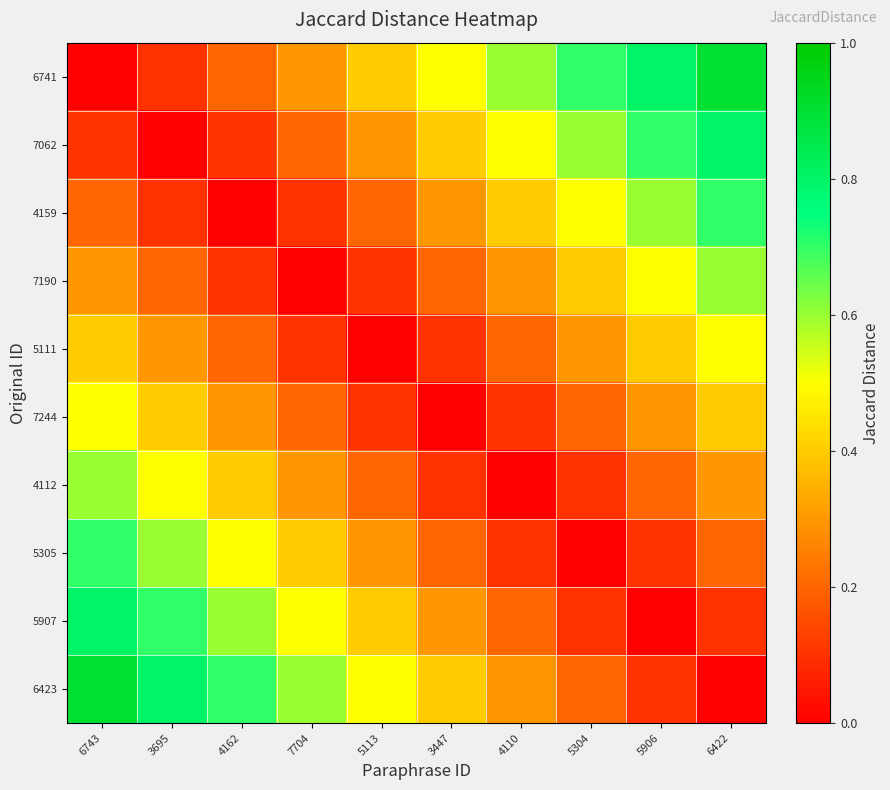

Reading left to right, transcribe all the data shown in this chart.

6741: 6743=0.0	3695=0.1	4162=0.2	7704=0.3	5113=0.4	3447=0.5	4110=0.6	5304=0.7	5906=0.8	6422=0.9
7062: 6743=0.1	3695=0.0	4162=0.1	7704=0.2	5113=0.3	3447=0.4	4110=0.5	5304=0.6	5906=0.7	6422=0.8
4159: 6743=0.2	3695=0.1	4162=0.0	7704=0.1	5113=0.2	3447=0.3	4110=0.4	5304=0.5	5906=0.6	6422=0.7
7190: 6743=0.3	3695=0.2	4162=0.1	7704=0.0	5113=0.1	3447=0.2	4110=0.3	5304=0.4	5906=0.5	6422=0.6
5111: 6743=0.4	3695=0.3	4162=0.2	7704=0.1	5113=0.0	3447=0.1	4110=0.2	5304=0.3	5906=0.4	6422=0.5
7244: 6743=0.5	3695=0.4	4162=0.3	7704=0.2	5113=0.1	3447=0.0	4110=0.1	5304=0.2	5906=0.3	6422=0.4
4112: 6743=0.6	3695=0.5	4162=0.4	7704=0.3	5113=0.2	3447=0.1	4110=0.0	5304=0.1	5906=0.2	6422=0.3
5305: 6743=0.7	3695=0.6	4162=0.5	7704=0.4	5113=0.3	3447=0.2	4110=0.1	5304=0.0	5906=0.1	6422=0.2
5907: 6743=0.8	3695=0.7	4162=0.6	7704=0.5	5113=0.4	3447=0.3	4110=0.2	5304=0.1	5906=0.0	6422=0.1
6423: 6743=0.9	3695=0.8	4162=0.7	7704=0.6	5113=0.5	3447=0.4	4110=0.3	5304=0.2	5906=0.1	6422=0.0